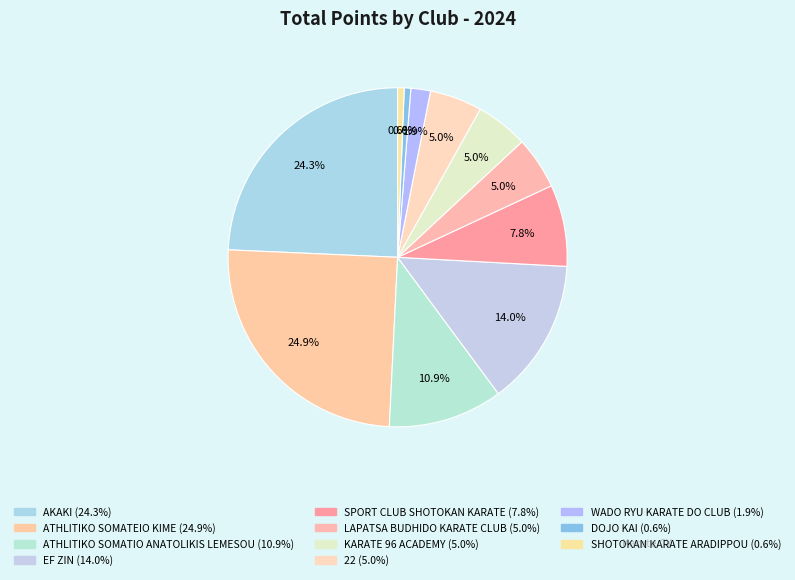

Which category has the biggest portion of the pie?

ATHLITIKO SOMATEIO KIME